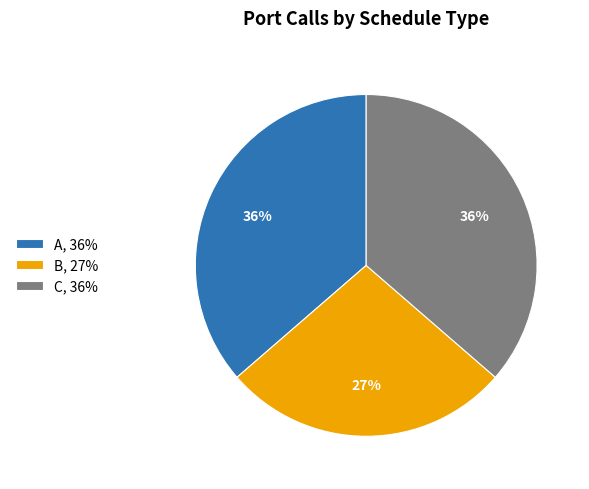

What percentage is the B slice, to the nearest percent?

27%